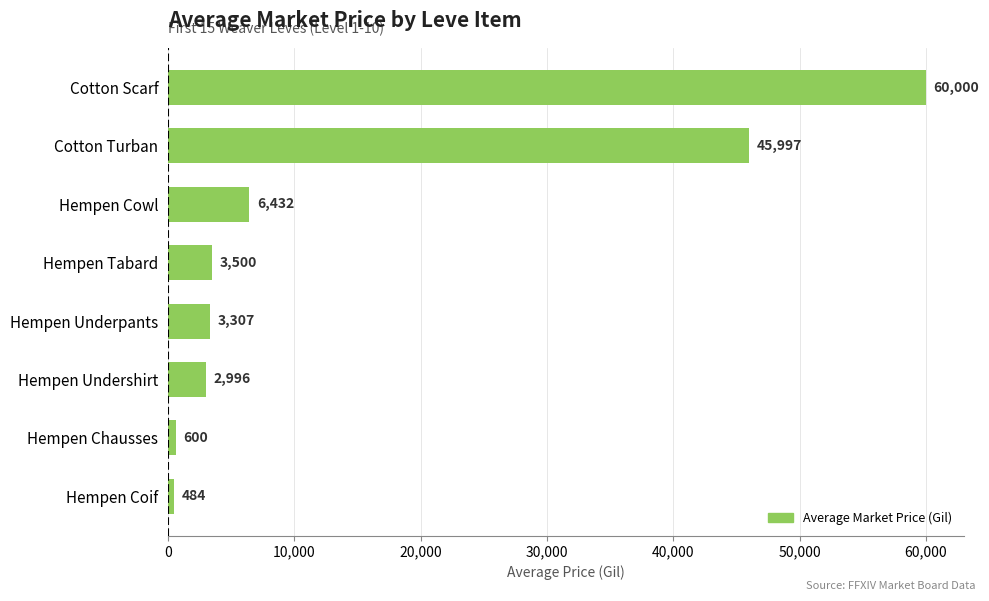

What is the change in value from Hempen Chausses to Hempen Tabard?

+2900.0